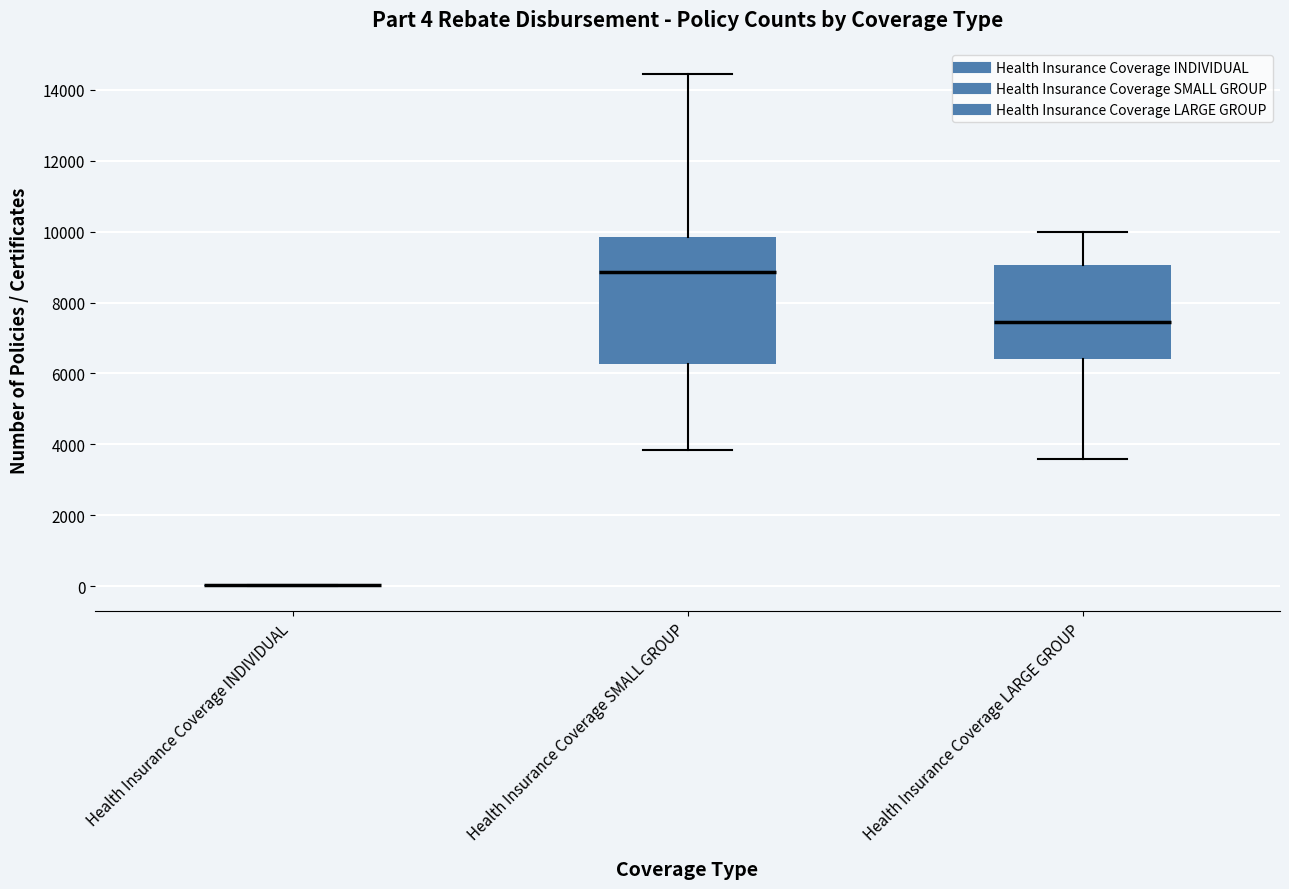

Comparing the boxes themselves (not the whiskers), which one is the tallest?

Health Insurance Coverage SMALL GROUP